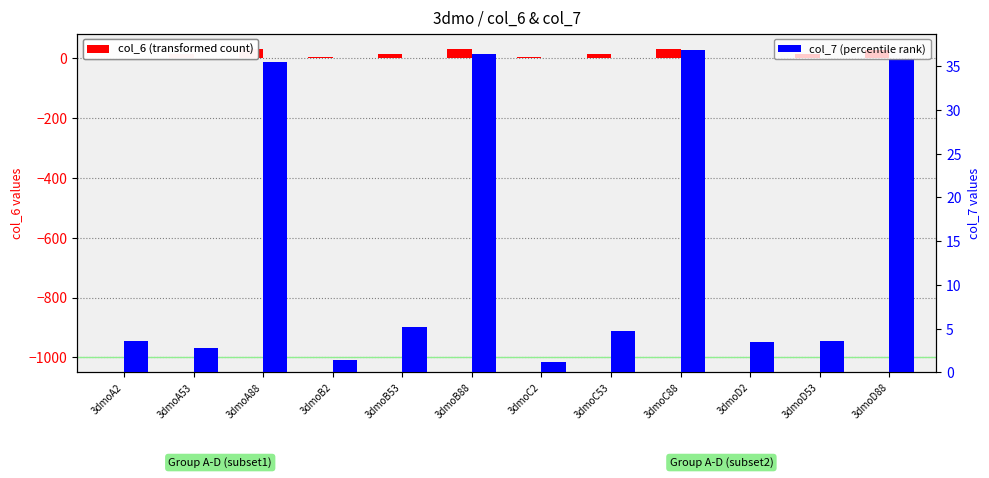

What is the sum of all col_6 (transformed count) values?

191.5